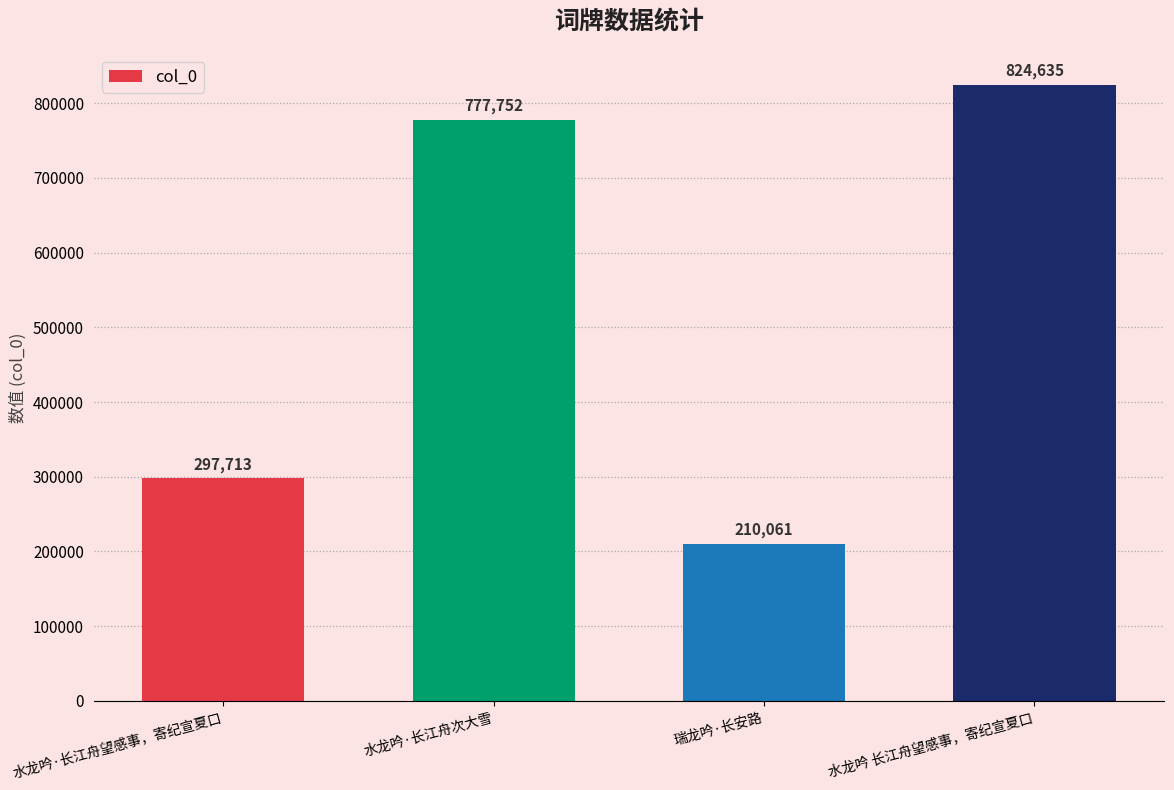

Rank the categories by value from lowest to highest.

瑞龙吟·长安路, 水龙吟·长江舟望感事，寄纪宣夏口, 水龙吟·长江舟次大雪, 水龙吟 长江舟望感事，寄纪宣夏口